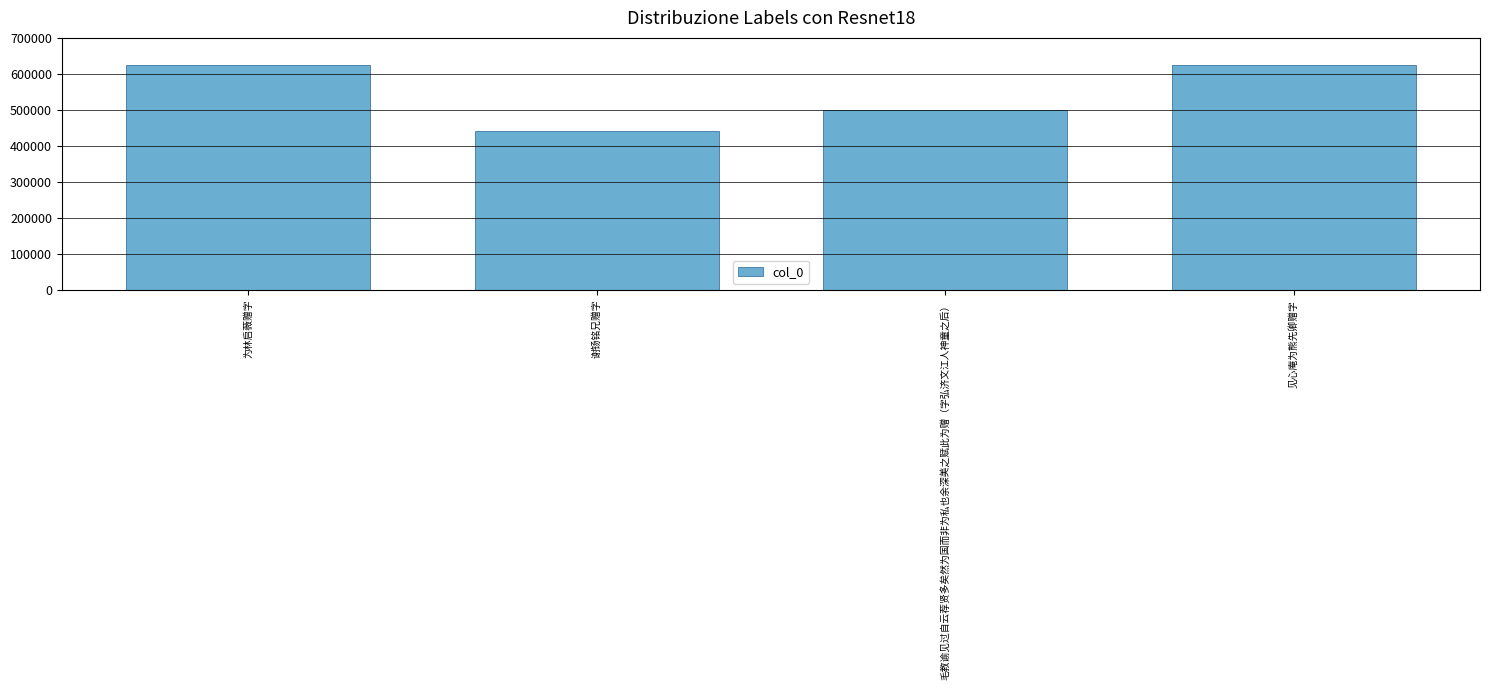

What is the difference between the values at 毛教谕见过自云荐贤多矣然为国而非为私也余深美之赋此为赠（字弘济文江人神童之后） and 为林启薇赠字?

124589